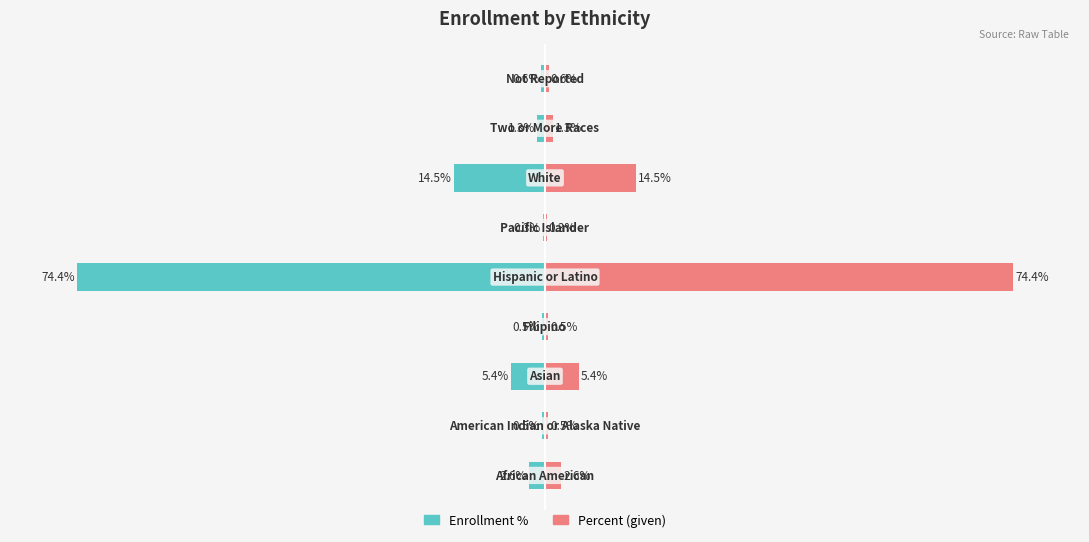

Read the Percent value at 2.

5.4